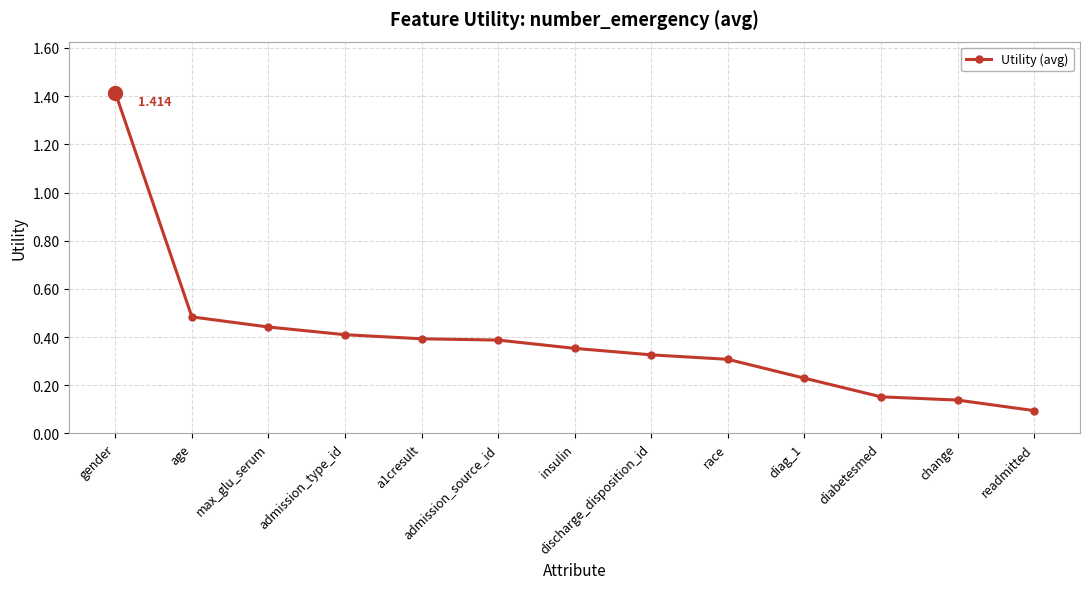

What position from the right is max_glu_serum?

11